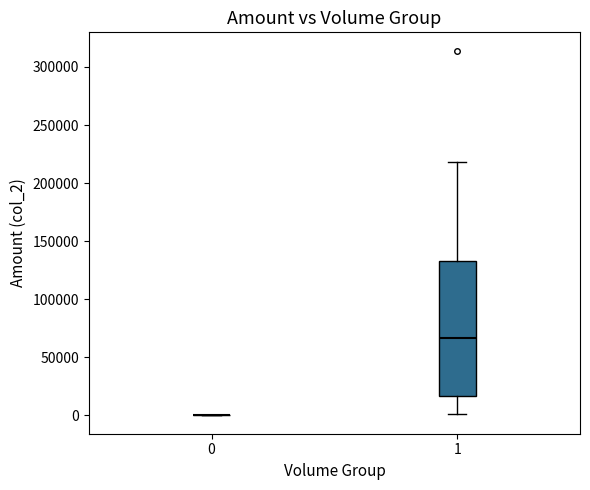

Reading left to right, read every box against the y-axis: the position of its median line, the range the box covers, and the ends of its whiskers. The values are not printed on the chart, so give them approximately, as read against the axis.

0: box collapsed to a line at 0, whiskers 0 to 0
1: median 65000, box 15000 to 135000, whiskers 0 to 220000